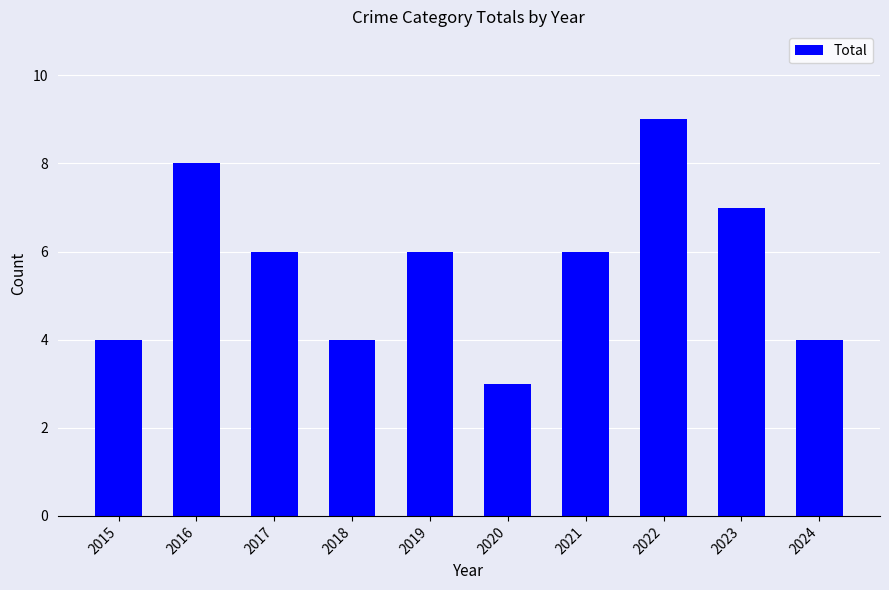

Which label corresponds to the smallest value in the chart?

2020